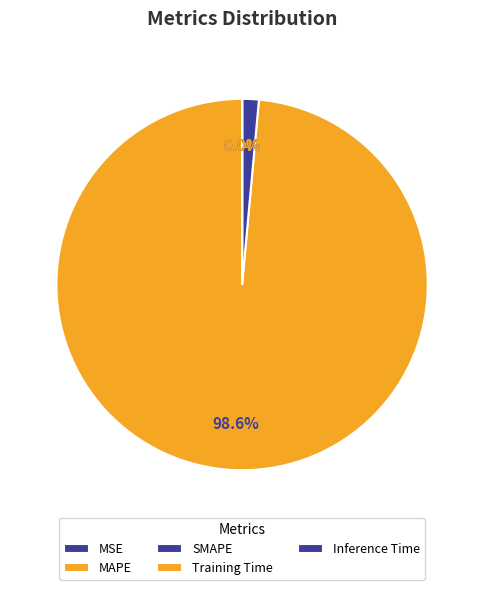

True or false: Training Time accounts for 0% of the total.

True